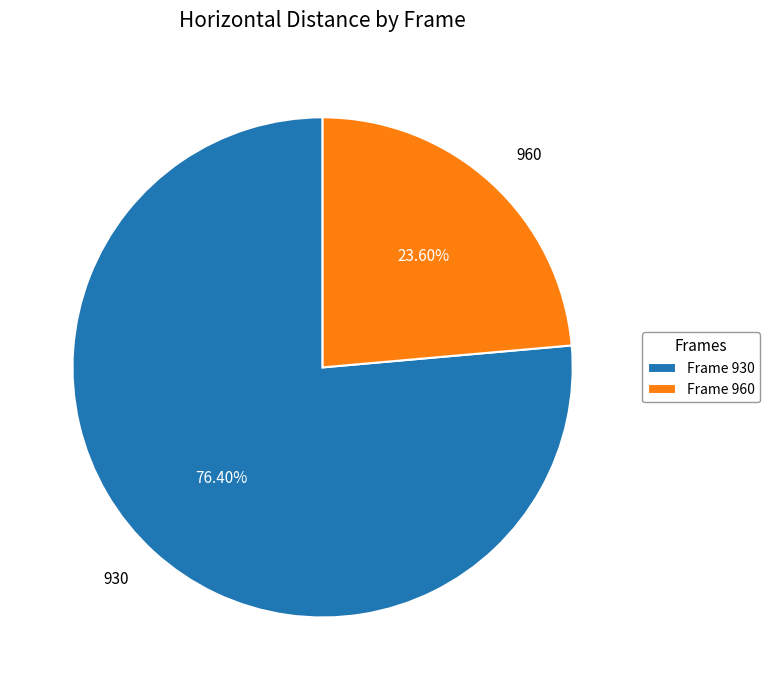

What portion of the pie excludes 960?

76.4%